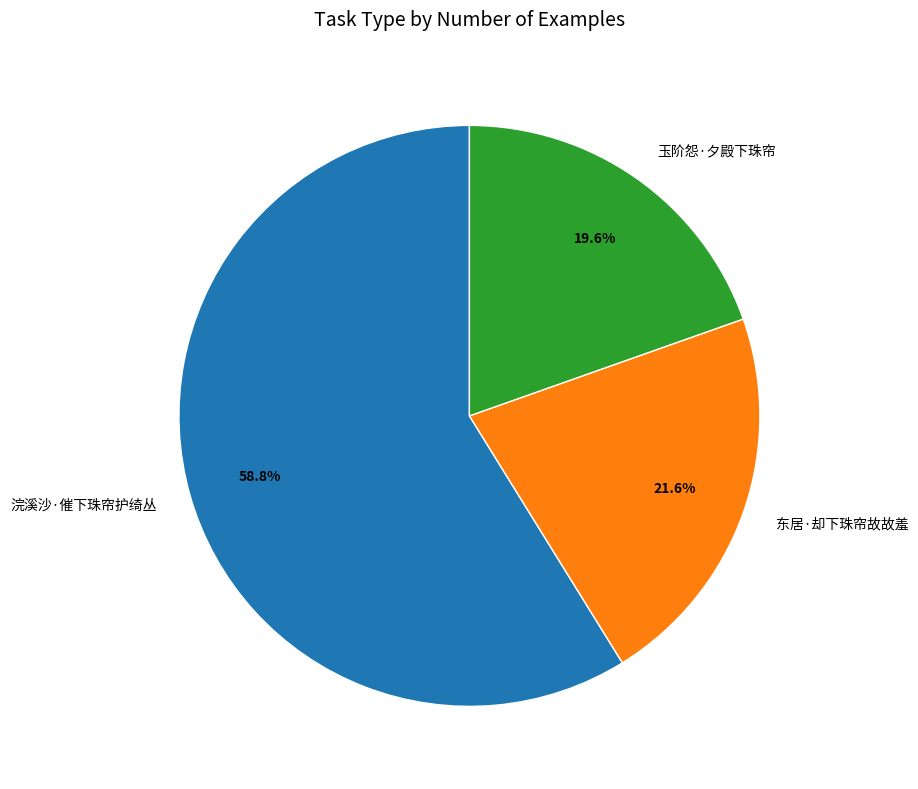

How many segments does this pie chart have?

3